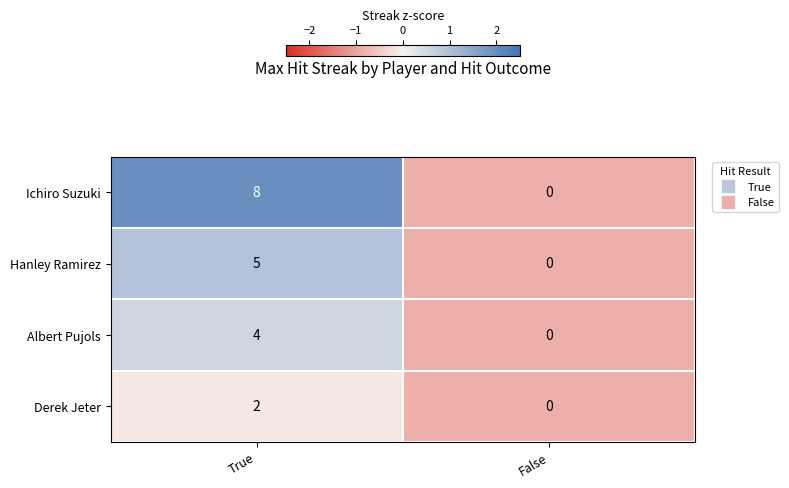

Which series has the widest spread of values?

Ichiro Suzuki